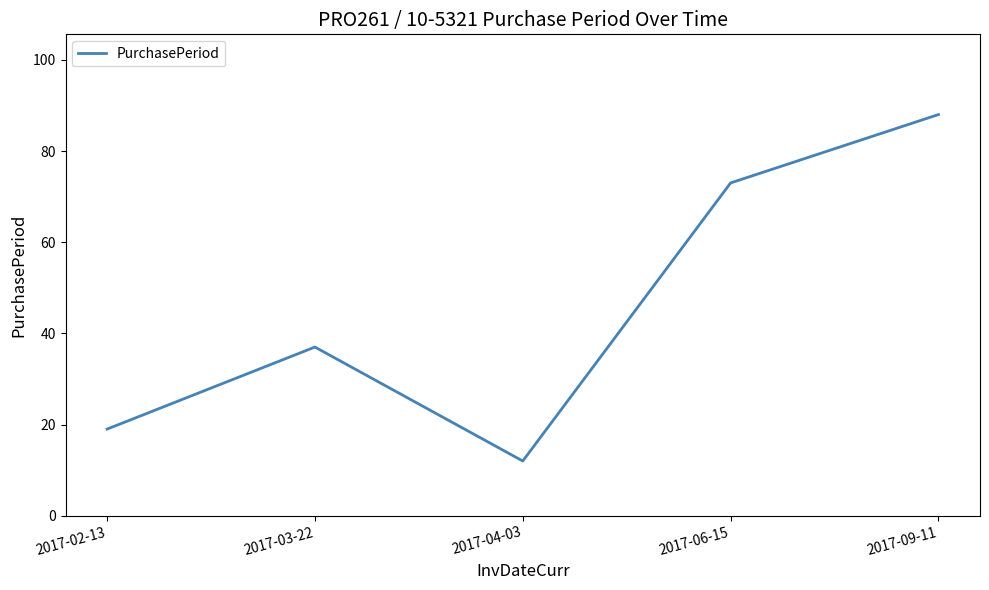

How many categories are shown in the chart?

5